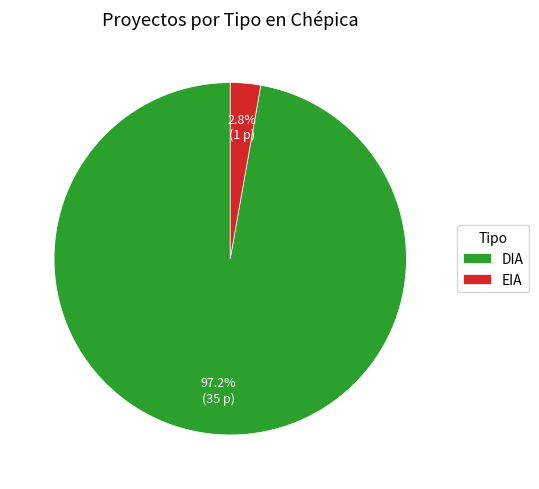

What percentage is the DIA slice, to the nearest percent?

97%